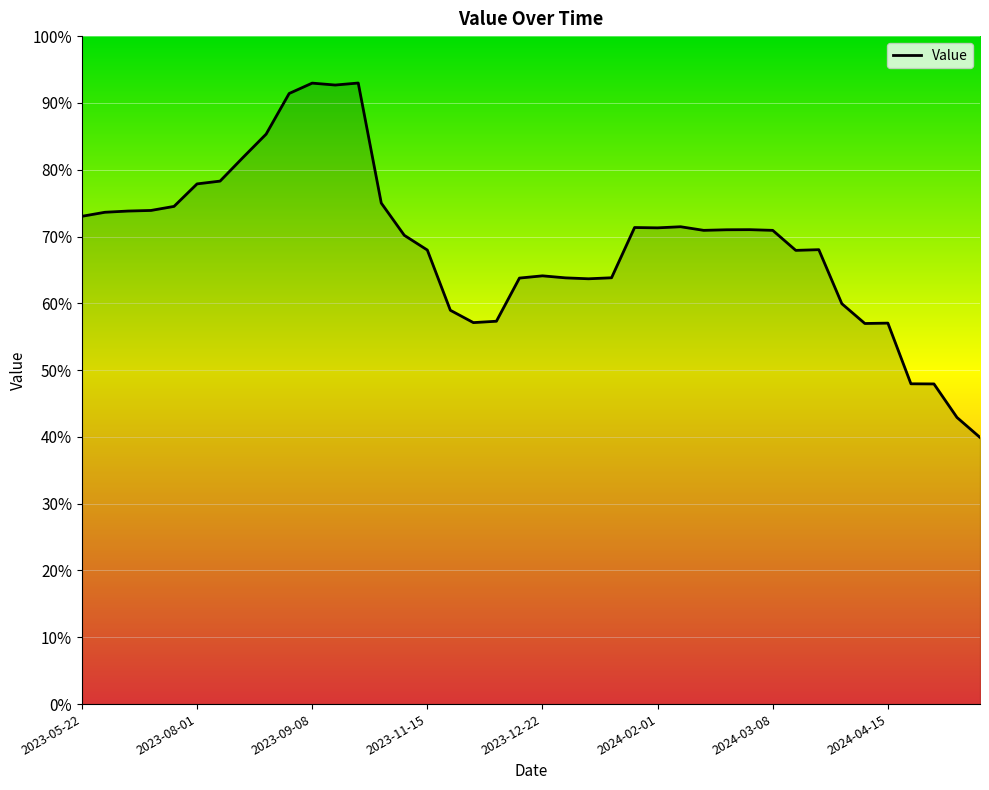

Count the number of data series in this chart.

1